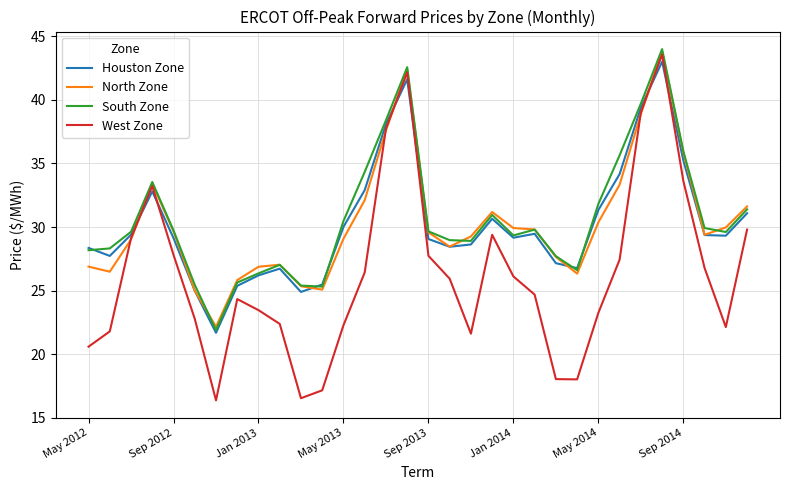

Which series has the widest spread of values?

West Zone